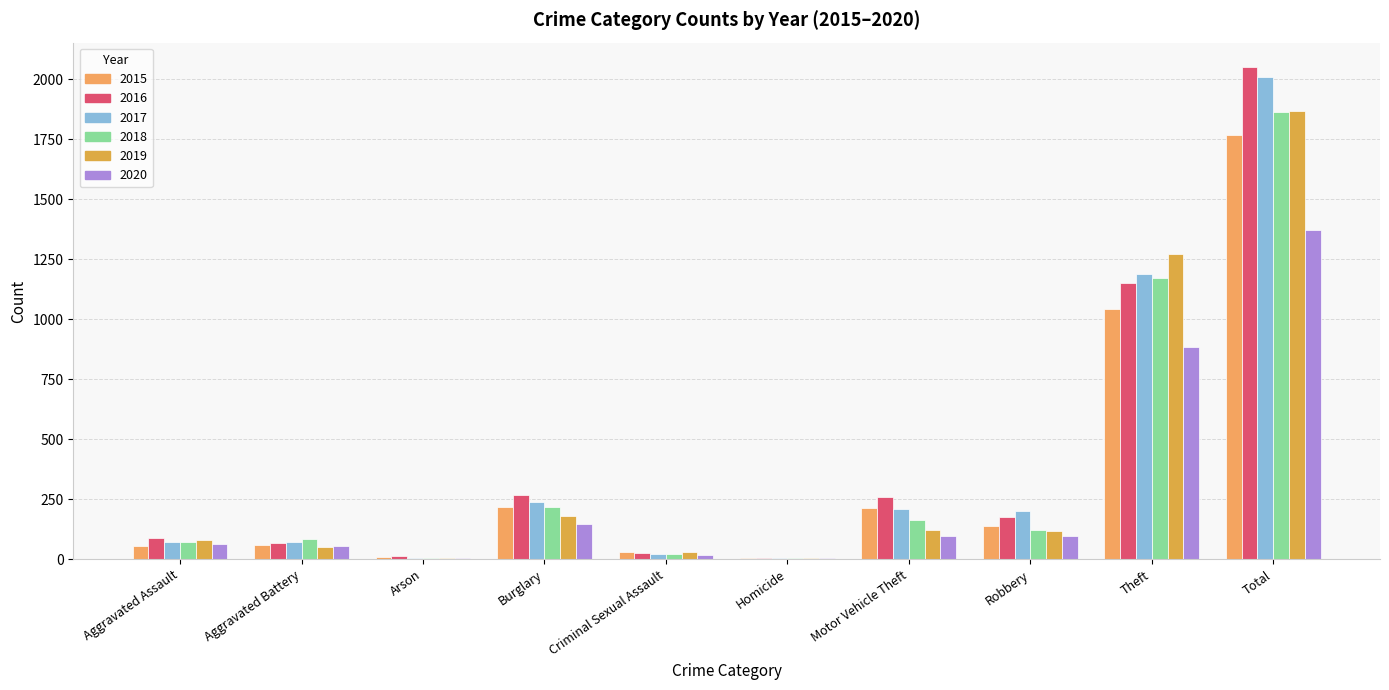

How many groups of bars are there?

10